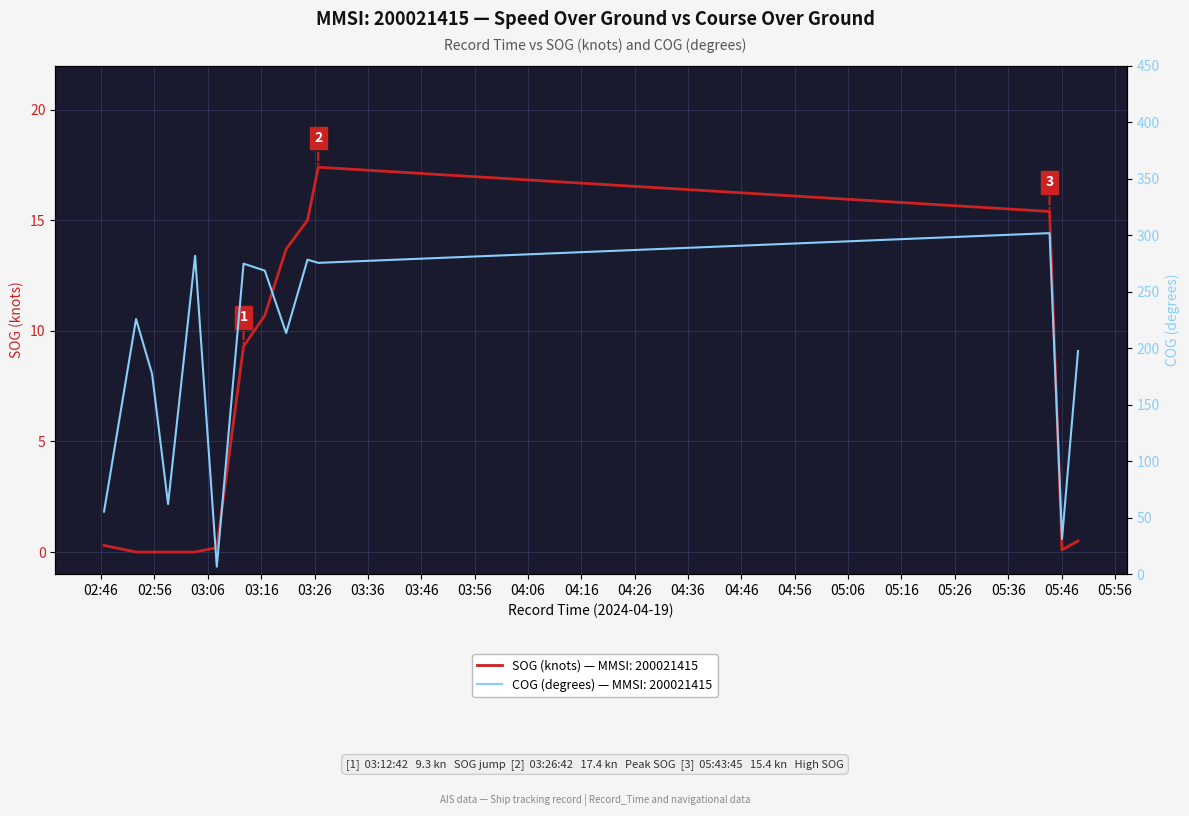

True or false: COG and SOG intersect in this chart.

False